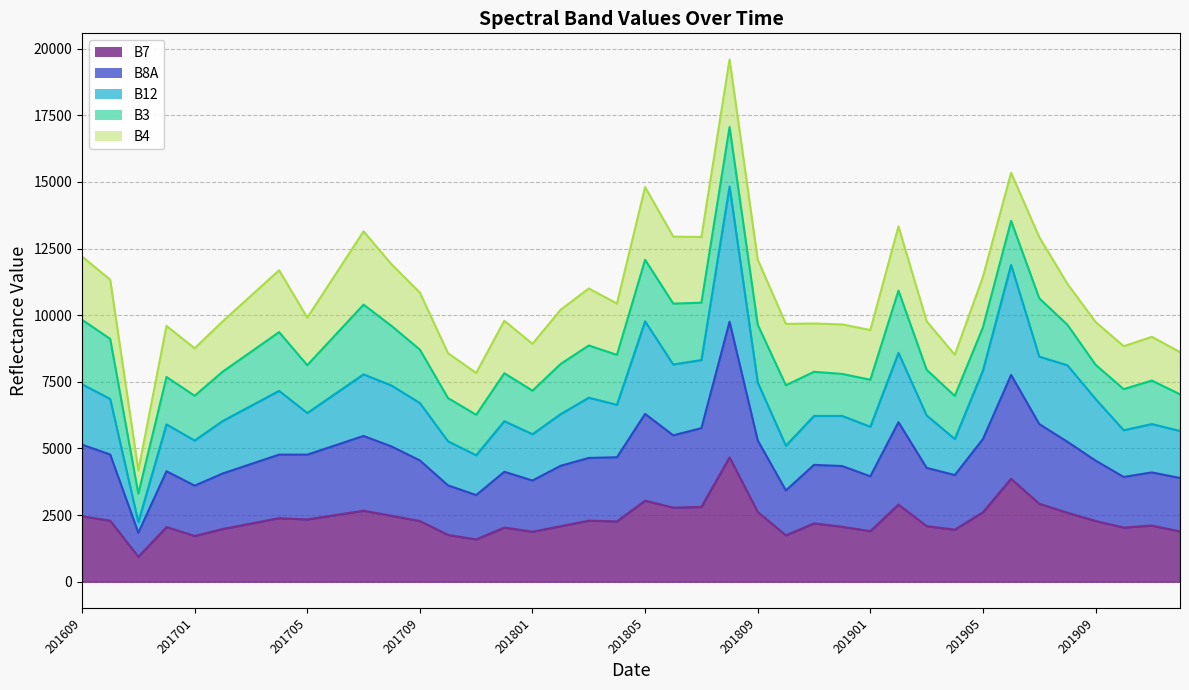

What is the maximum value for B7?

4666